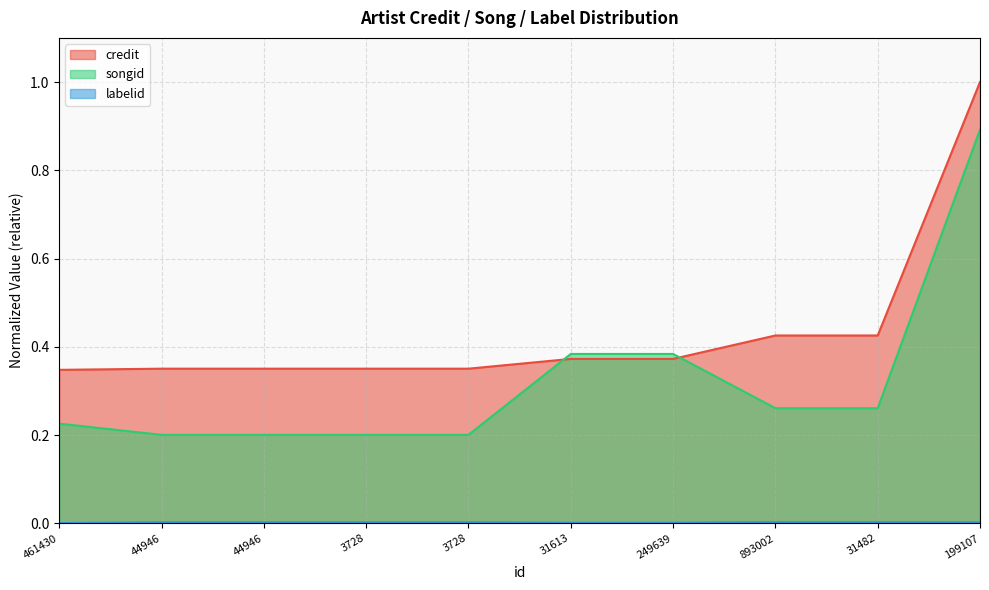

Reading left to right, extract all data points from this chart.

credit: 461430=0.3	44946=0.4	44946=0.4	3728=0.4	3728=0.4	31613=0.4	249639=0.4	893002=0.4	31482=0.4	199107=1.0
songid: 461430=0.2	44946=0.2	44946=0.2	3728=0.2	3728=0.2	31613=0.4	249639=0.4	893002=0.3	31482=0.3	199107=0.9
labelid: 461430=0.0	44946=0.0	44946=0.0	3728=0.0	3728=0.0	31613=0.0	249639=0.0	893002=0.0	31482=0.0	199107=0.0